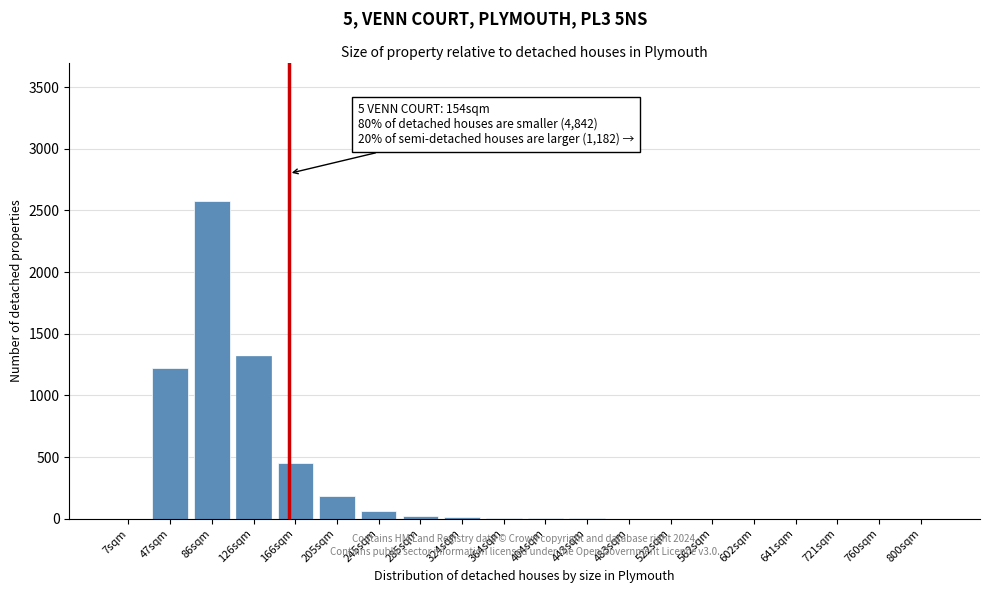

What is the sum of all values?

5852